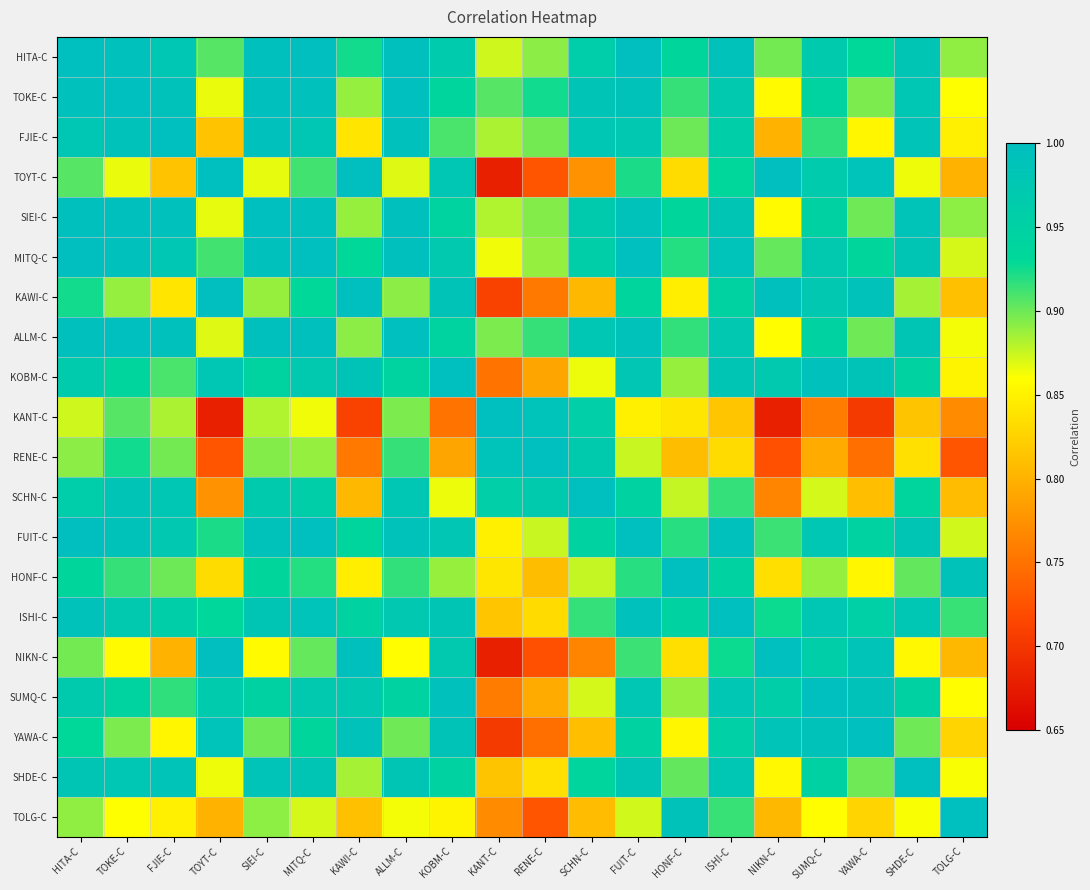

Reading right to left, extract all data points from this chart.

HITA-C: TOLG-C=0.9	SHDE-C=1.0	YAWA-C=0.9	SUMQ-C=1.0	NIKN-C=0.9	ISHI-C=1.0	HONF-C=0.9	FUIT-C=1.0	SCHN-C=1.0	RENE-C=0.9	KANT-C=0.9	KOBM-C=1.0	ALLM-C=1.0	KAWI-C=0.9	MITQ-C=1.0	SIEI-C=1.0	TOYT-C=0.9	FJIE-C=1.0	TOKE-C=1.0	HITA-C=1.0
TOKE-C: TOLG-C=0.9	SHDE-C=1.0	YAWA-C=0.9	SUMQ-C=0.9	NIKN-C=0.9	ISHI-C=1.0	HONF-C=0.9	FUIT-C=1.0	SCHN-C=1.0	RENE-C=0.9	KANT-C=0.9	KOBM-C=0.9	ALLM-C=1.0	KAWI-C=0.9	MITQ-C=1.0	SIEI-C=1.0	TOYT-C=0.9	FJIE-C=1.0	TOKE-C=1.0	HITA-C=1.0
FJIE-C: TOLG-C=0.8	SHDE-C=1.0	YAWA-C=0.9	SUMQ-C=0.9	NIKN-C=0.8	ISHI-C=1.0	HONF-C=0.9	FUIT-C=1.0	SCHN-C=1.0	RENE-C=0.9	KANT-C=0.9	KOBM-C=0.9	ALLM-C=1.0	KAWI-C=0.8	MITQ-C=1.0	SIEI-C=1.0	TOYT-C=0.8	FJIE-C=1.0	TOKE-C=1.0	HITA-C=1.0
TOYT-C: TOLG-C=0.8	SHDE-C=0.9	YAWA-C=1.0	SUMQ-C=1.0	NIKN-C=1.0	ISHI-C=0.9	HONF-C=0.8	FUIT-C=0.9	SCHN-C=0.8	RENE-C=0.7	KANT-C=0.7	KOBM-C=1.0	ALLM-C=0.9	KAWI-C=1.0	MITQ-C=0.9	SIEI-C=0.9	TOYT-C=1.0	FJIE-C=0.8	TOKE-C=0.9	HITA-C=0.9
SIEI-C: TOLG-C=0.9	SHDE-C=1.0	YAWA-C=0.9	SUMQ-C=0.9	NIKN-C=0.9	ISHI-C=1.0	HONF-C=0.9	FUIT-C=1.0	SCHN-C=1.0	RENE-C=0.9	KANT-C=0.9	KOBM-C=0.9	ALLM-C=1.0	KAWI-C=0.9	MITQ-C=1.0	SIEI-C=1.0	TOYT-C=0.9	FJIE-C=1.0	TOKE-C=1.0	HITA-C=1.0
MITQ-C: TOLG-C=0.9	SHDE-C=1.0	YAWA-C=0.9	SUMQ-C=1.0	NIKN-C=0.9	ISHI-C=1.0	HONF-C=0.9	FUIT-C=1.0	SCHN-C=1.0	RENE-C=0.9	KANT-C=0.9	KOBM-C=1.0	ALLM-C=1.0	KAWI-C=0.9	MITQ-C=1.0	SIEI-C=1.0	TOYT-C=0.9	FJIE-C=1.0	TOKE-C=1.0	HITA-C=1.0
KAWI-C: TOLG-C=0.8	SHDE-C=0.9	YAWA-C=1.0	SUMQ-C=1.0	NIKN-C=1.0	ISHI-C=0.9	HONF-C=0.8	FUIT-C=0.9	SCHN-C=0.8	RENE-C=0.8	KANT-C=0.7	KOBM-C=1.0	ALLM-C=0.9	KAWI-C=1.0	MITQ-C=0.9	SIEI-C=0.9	TOYT-C=1.0	FJIE-C=0.8	TOKE-C=0.9	HITA-C=0.9
ALLM-C: TOLG-C=0.9	SHDE-C=1.0	YAWA-C=0.9	SUMQ-C=0.9	NIKN-C=0.9	ISHI-C=1.0	HONF-C=0.9	FUIT-C=1.0	SCHN-C=1.0	RENE-C=0.9	KANT-C=0.9	KOBM-C=0.9	ALLM-C=1.0	KAWI-C=0.9	MITQ-C=1.0	SIEI-C=1.0	TOYT-C=0.9	FJIE-C=1.0	TOKE-C=1.0	HITA-C=1.0
KOBM-C: TOLG-C=0.9	SHDE-C=0.9	YAWA-C=1.0	SUMQ-C=1.0	NIKN-C=1.0	ISHI-C=1.0	HONF-C=0.9	FUIT-C=1.0	SCHN-C=0.9	RENE-C=0.8	KANT-C=0.8	KOBM-C=1.0	ALLM-C=0.9	KAWI-C=1.0	MITQ-C=1.0	SIEI-C=0.9	TOYT-C=1.0	FJIE-C=0.9	TOKE-C=0.9	HITA-C=1.0
KANT-C: TOLG-C=0.8	SHDE-C=0.8	YAWA-C=0.7	SUMQ-C=0.8	NIKN-C=0.7	ISHI-C=0.8	HONF-C=0.8	FUIT-C=0.8	SCHN-C=1.0	RENE-C=1.0	KANT-C=1.0	KOBM-C=0.8	ALLM-C=0.9	KAWI-C=0.7	MITQ-C=0.9	SIEI-C=0.9	TOYT-C=0.7	FJIE-C=0.9	TOKE-C=0.9	HITA-C=0.9
RENE-C: TOLG-C=0.7	SHDE-C=0.8	YAWA-C=0.7	SUMQ-C=0.8	NIKN-C=0.7	ISHI-C=0.8	HONF-C=0.8	FUIT-C=0.9	SCHN-C=1.0	RENE-C=1.0	KANT-C=1.0	KOBM-C=0.8	ALLM-C=0.9	KAWI-C=0.8	MITQ-C=0.9	SIEI-C=0.9	TOYT-C=0.7	FJIE-C=0.9	TOKE-C=0.9	HITA-C=0.9
SCHN-C: TOLG-C=0.8	SHDE-C=0.9	YAWA-C=0.8	SUMQ-C=0.9	NIKN-C=0.8	ISHI-C=0.9	HONF-C=0.9	FUIT-C=0.9	SCHN-C=1.0	RENE-C=1.0	KANT-C=1.0	KOBM-C=0.9	ALLM-C=1.0	KAWI-C=0.8	MITQ-C=1.0	SIEI-C=1.0	TOYT-C=0.8	FJIE-C=1.0	TOKE-C=1.0	HITA-C=1.0
FUIT-C: TOLG-C=0.9	SHDE-C=1.0	YAWA-C=0.9	SUMQ-C=1.0	NIKN-C=0.9	ISHI-C=1.0	HONF-C=0.9	FUIT-C=1.0	SCHN-C=0.9	RENE-C=0.9	KANT-C=0.8	KOBM-C=1.0	ALLM-C=1.0	KAWI-C=0.9	MITQ-C=1.0	SIEI-C=1.0	TOYT-C=0.9	FJIE-C=1.0	TOKE-C=1.0	HITA-C=1.0
HONF-C: TOLG-C=1.0	SHDE-C=0.9	YAWA-C=0.9	SUMQ-C=0.9	NIKN-C=0.8	ISHI-C=0.9	HONF-C=1.0	FUIT-C=0.9	SCHN-C=0.9	RENE-C=0.8	KANT-C=0.8	KOBM-C=0.9	ALLM-C=0.9	KAWI-C=0.8	MITQ-C=0.9	SIEI-C=0.9	TOYT-C=0.8	FJIE-C=0.9	TOKE-C=0.9	HITA-C=0.9
ISHI-C: TOLG-C=0.9	SHDE-C=1.0	YAWA-C=1.0	SUMQ-C=1.0	NIKN-C=0.9	ISHI-C=1.0	HONF-C=0.9	FUIT-C=1.0	SCHN-C=0.9	RENE-C=0.8	KANT-C=0.8	KOBM-C=1.0	ALLM-C=1.0	KAWI-C=0.9	MITQ-C=1.0	SIEI-C=1.0	TOYT-C=0.9	FJIE-C=1.0	TOKE-C=1.0	HITA-C=1.0
NIKN-C: TOLG-C=0.8	SHDE-C=0.9	YAWA-C=1.0	SUMQ-C=1.0	NIKN-C=1.0	ISHI-C=0.9	HONF-C=0.8	FUIT-C=0.9	SCHN-C=0.8	RENE-C=0.7	KANT-C=0.7	KOBM-C=1.0	ALLM-C=0.9	KAWI-C=1.0	MITQ-C=0.9	SIEI-C=0.9	TOYT-C=1.0	FJIE-C=0.8	TOKE-C=0.9	HITA-C=0.9
SUMQ-C: TOLG-C=0.9	SHDE-C=0.9	YAWA-C=1.0	SUMQ-C=1.0	NIKN-C=1.0	ISHI-C=1.0	HONF-C=0.9	FUIT-C=1.0	SCHN-C=0.9	RENE-C=0.8	KANT-C=0.8	KOBM-C=1.0	ALLM-C=0.9	KAWI-C=1.0	MITQ-C=1.0	SIEI-C=0.9	TOYT-C=1.0	FJIE-C=0.9	TOKE-C=0.9	HITA-C=1.0
YAWA-C: TOLG-C=0.8	SHDE-C=0.9	YAWA-C=1.0	SUMQ-C=1.0	NIKN-C=1.0	ISHI-C=1.0	HONF-C=0.9	FUIT-C=0.9	SCHN-C=0.8	RENE-C=0.7	KANT-C=0.7	KOBM-C=1.0	ALLM-C=0.9	KAWI-C=1.0	MITQ-C=0.9	SIEI-C=0.9	TOYT-C=1.0	FJIE-C=0.9	TOKE-C=0.9	HITA-C=0.9
SHDE-C: TOLG-C=0.9	SHDE-C=1.0	YAWA-C=0.9	SUMQ-C=0.9	NIKN-C=0.9	ISHI-C=1.0	HONF-C=0.9	FUIT-C=1.0	SCHN-C=0.9	RENE-C=0.8	KANT-C=0.8	KOBM-C=0.9	ALLM-C=1.0	KAWI-C=0.9	MITQ-C=1.0	SIEI-C=1.0	TOYT-C=0.9	FJIE-C=1.0	TOKE-C=1.0	HITA-C=1.0
TOLG-C: TOLG-C=1.0	SHDE-C=0.9	YAWA-C=0.8	SUMQ-C=0.9	NIKN-C=0.8	ISHI-C=0.9	HONF-C=1.0	FUIT-C=0.9	SCHN-C=0.8	RENE-C=0.7	KANT-C=0.8	KOBM-C=0.9	ALLM-C=0.9	KAWI-C=0.8	MITQ-C=0.9	SIEI-C=0.9	TOYT-C=0.8	FJIE-C=0.8	TOKE-C=0.9	HITA-C=0.9